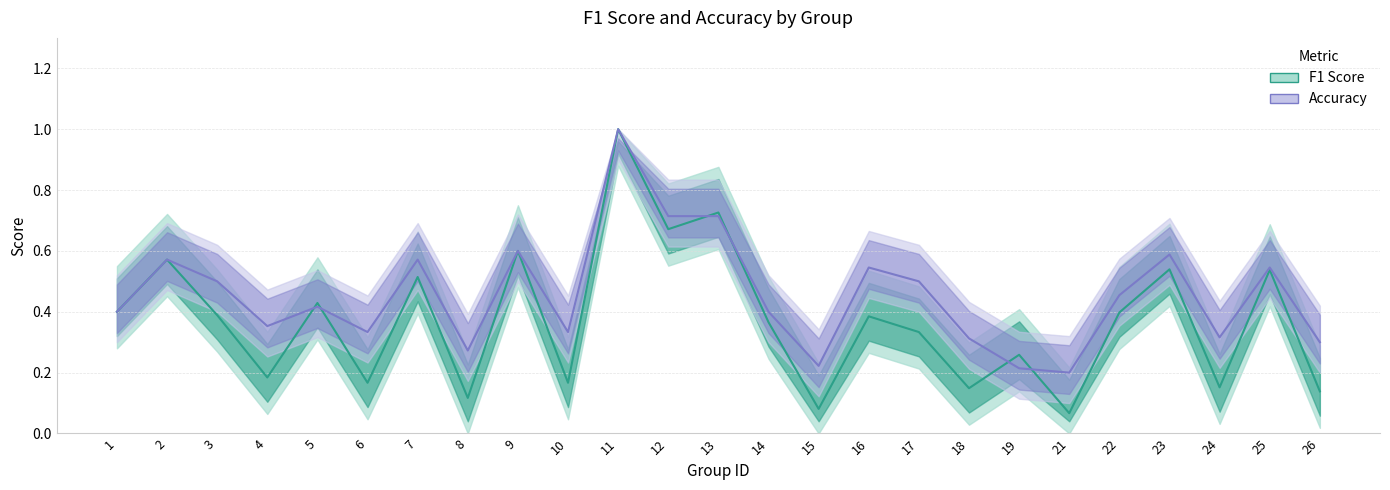

Where do F1 Score and Accuracy first cross each other?

4 and 5